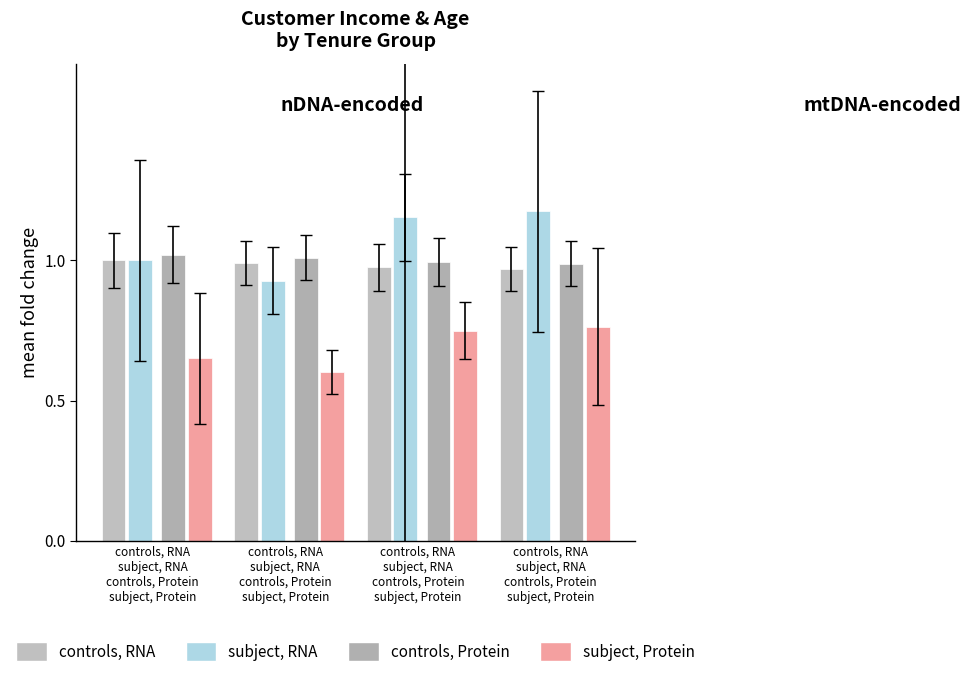

How many groups of bars are there?

4